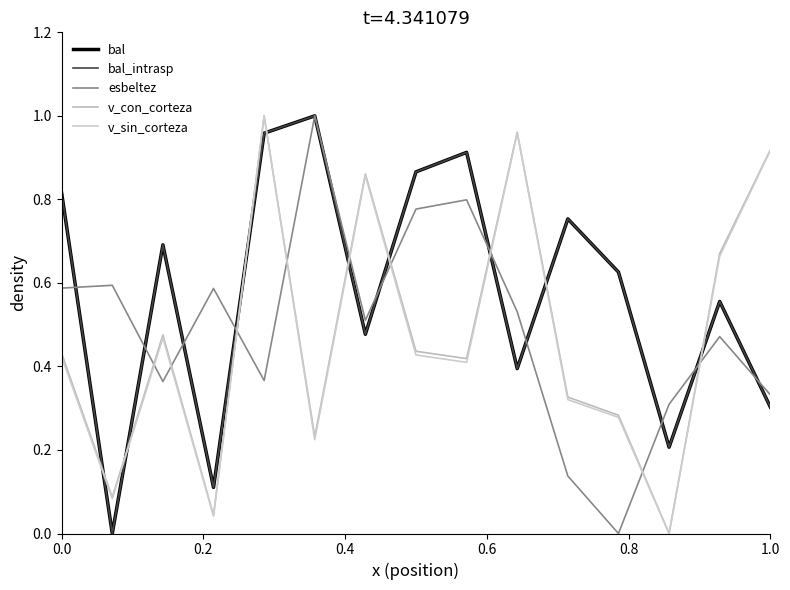

True or false: v_sin_corteza and v_con_corteza intersect in this chart.

False